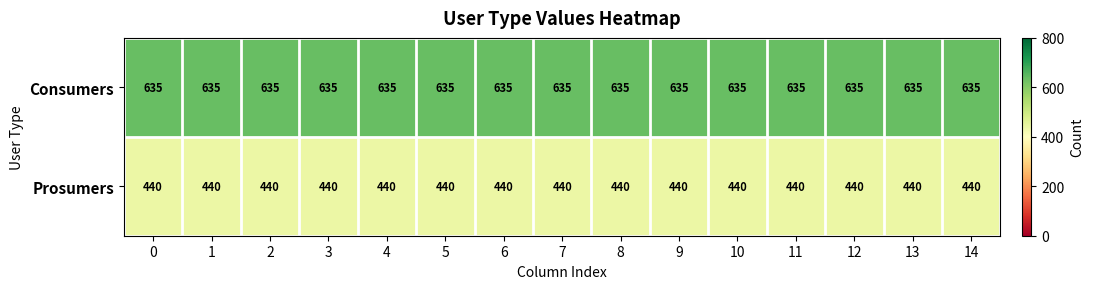

The Prosumers series shows 440 at 13. True or false?

True